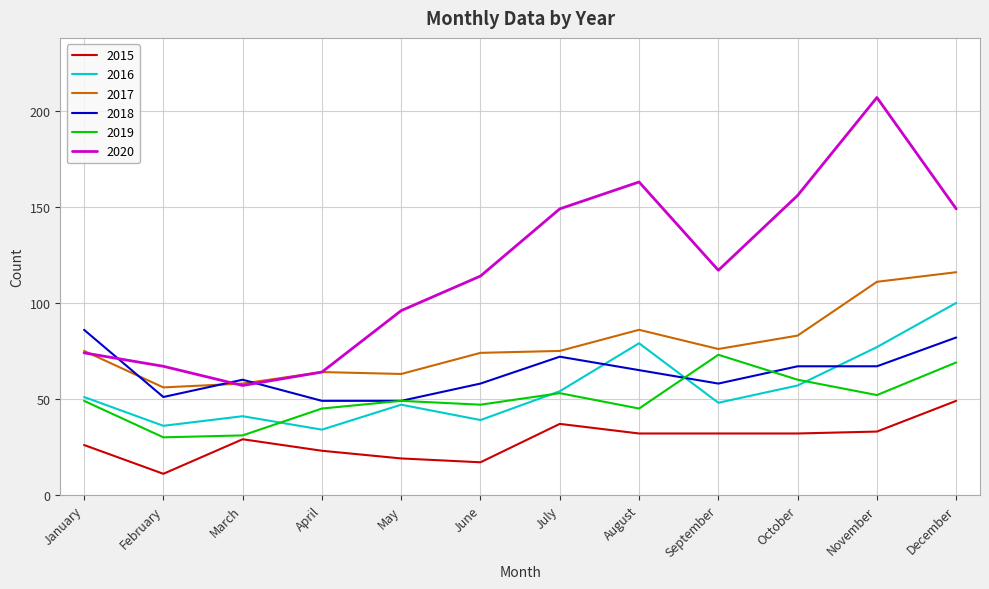

Which series changed the most between May and August?

2020